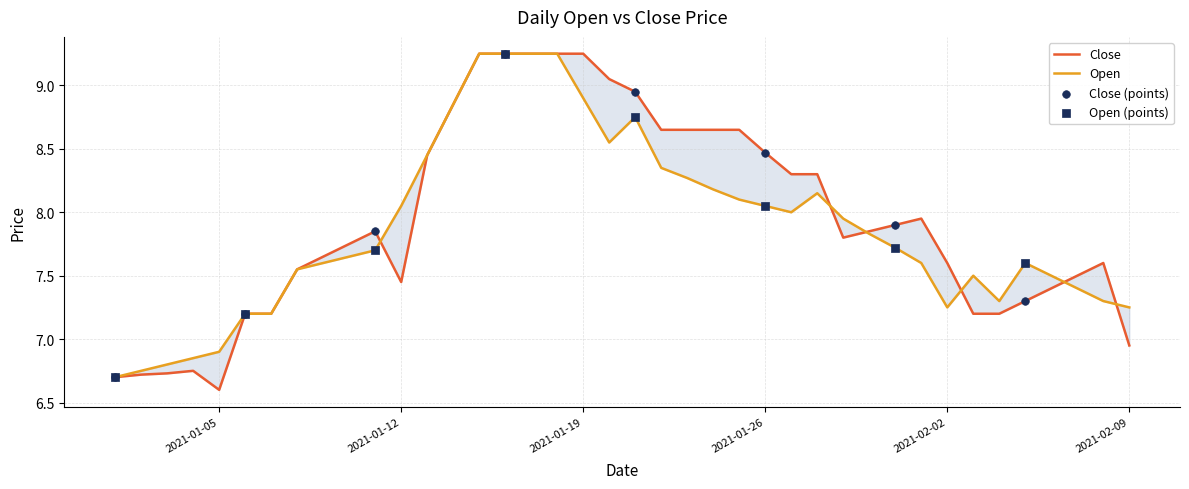

At which category is the sum across all series the highest?

2021-01-15